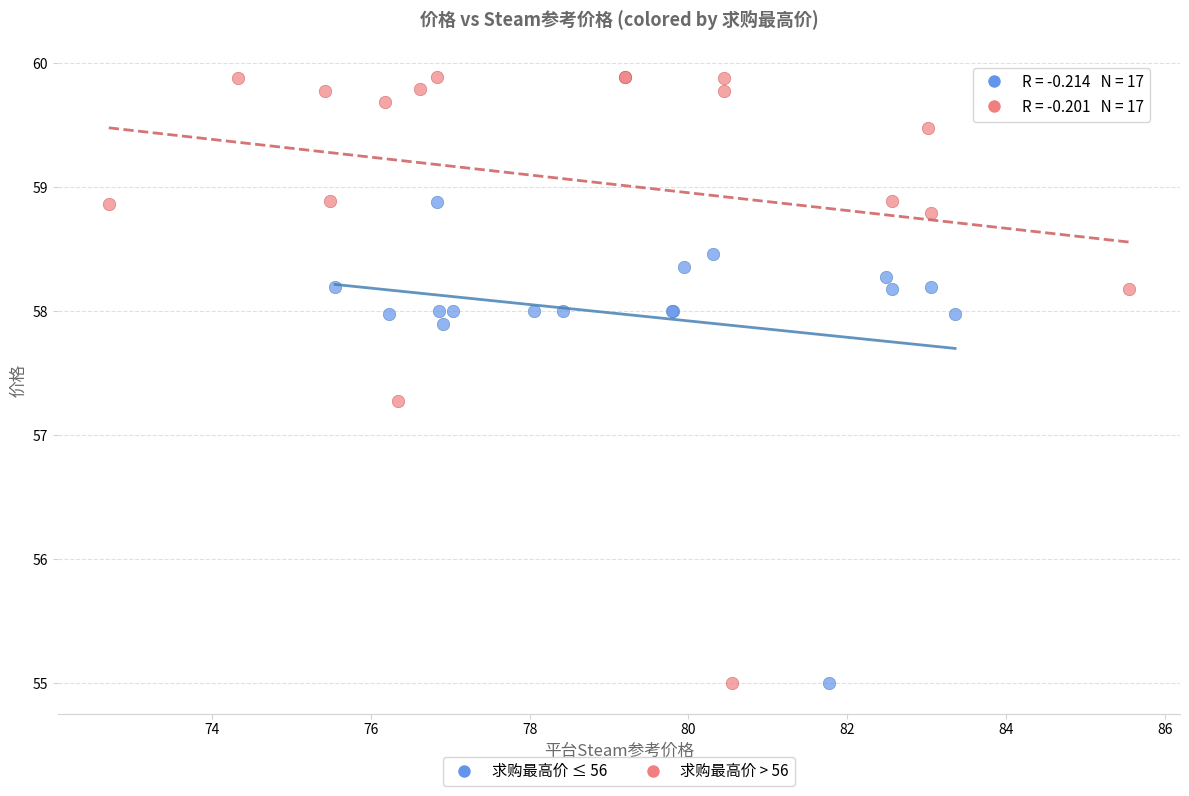

Which series contains the highest Y value?

求购最高价 > 56